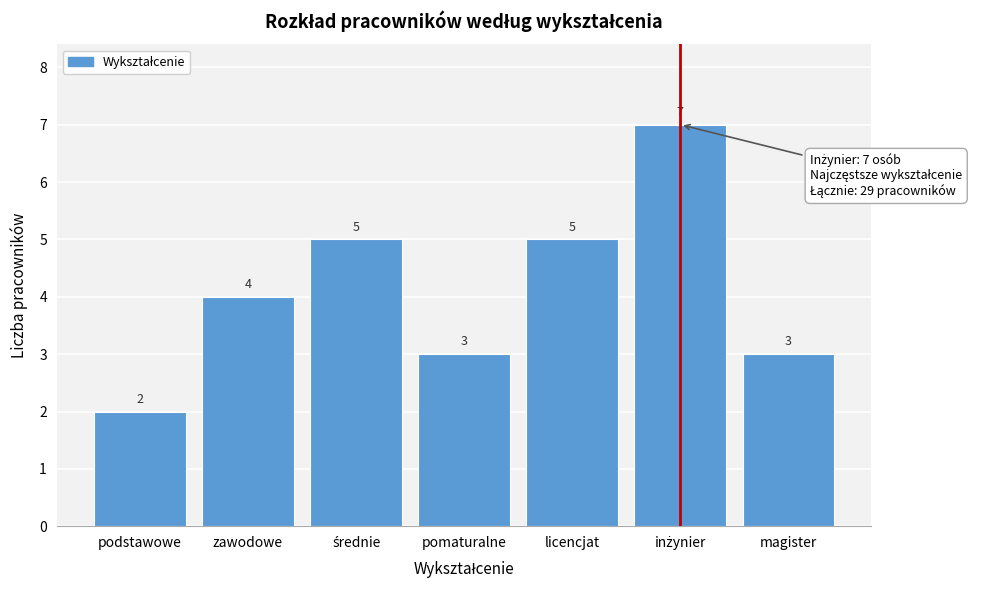

Reading right to left, what are all the values shown in this chart?

3	7	5	3	5	4	2